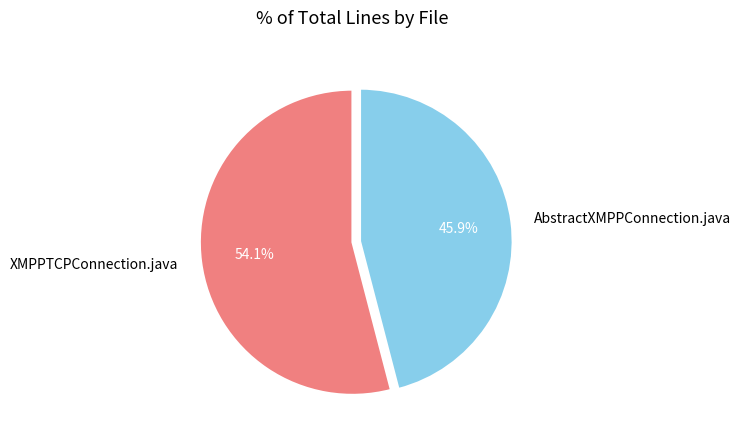

To the nearest percent, what portion does XMPPTCPConnection.java represent?

54%